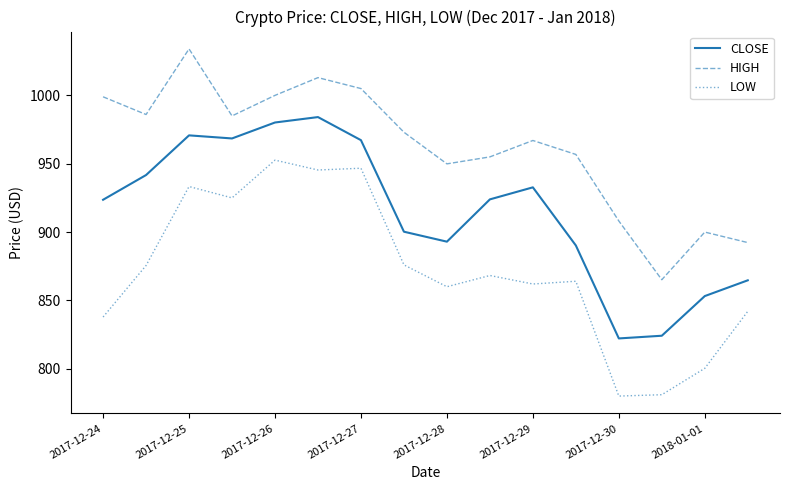

What is the average value of the HIGH series?

961.8